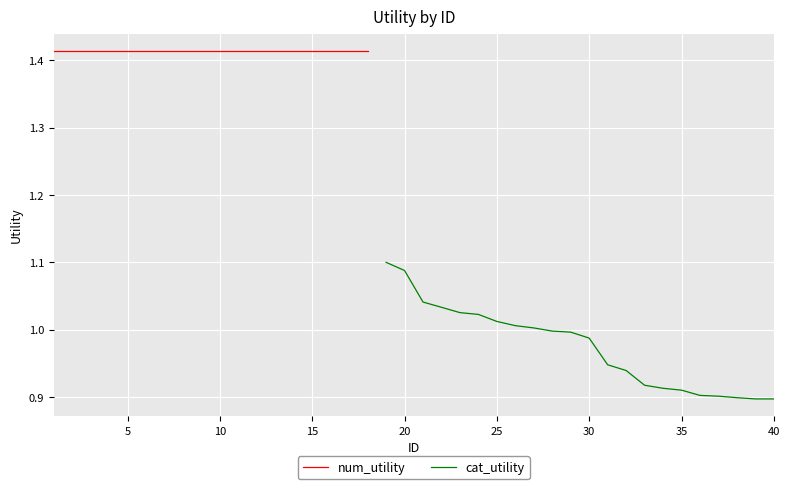

At which category does the chart reach its peak across all series?

1